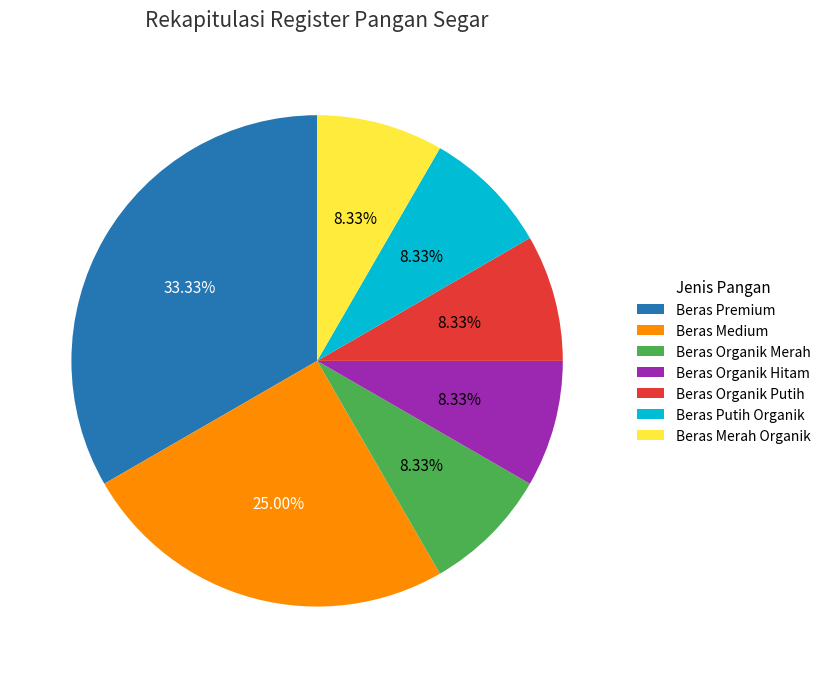

Is Beras Medium the majority of the pie?

No